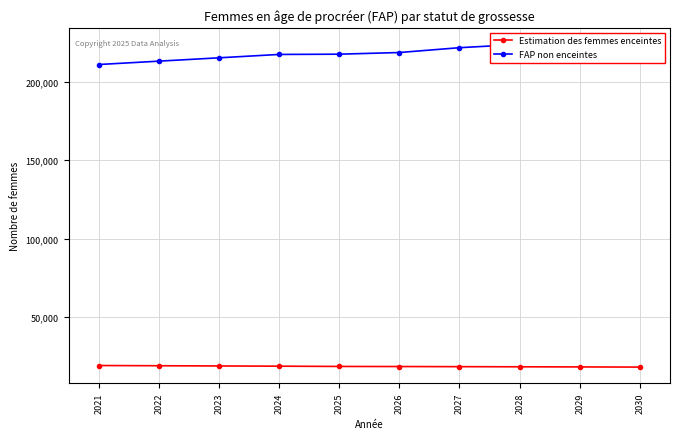

How many series are shown in this chart?

2